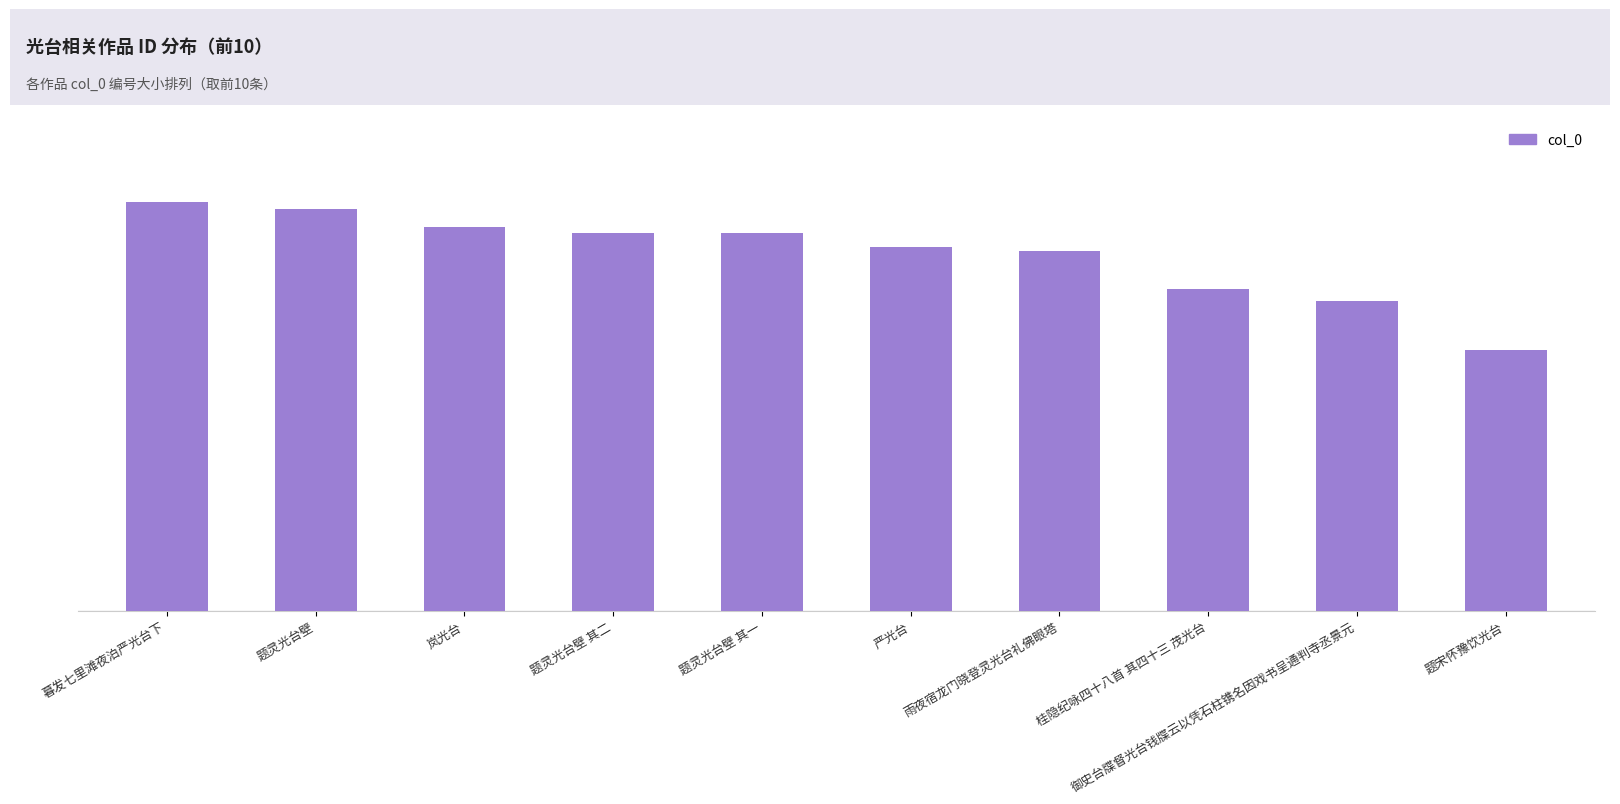

Is it true that the value at 题灵光台壁 其二 is 1061863?

True